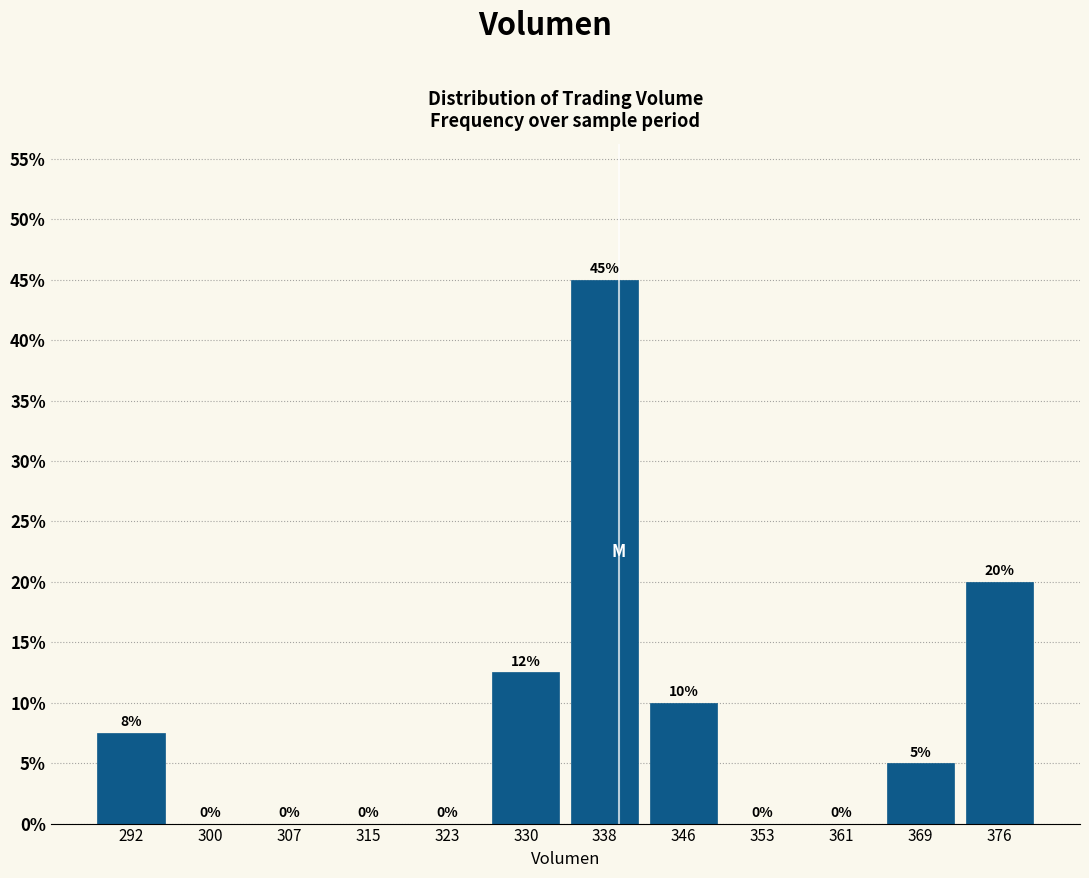

Over which range of the x-axis is the bar tallest?

334 to 342